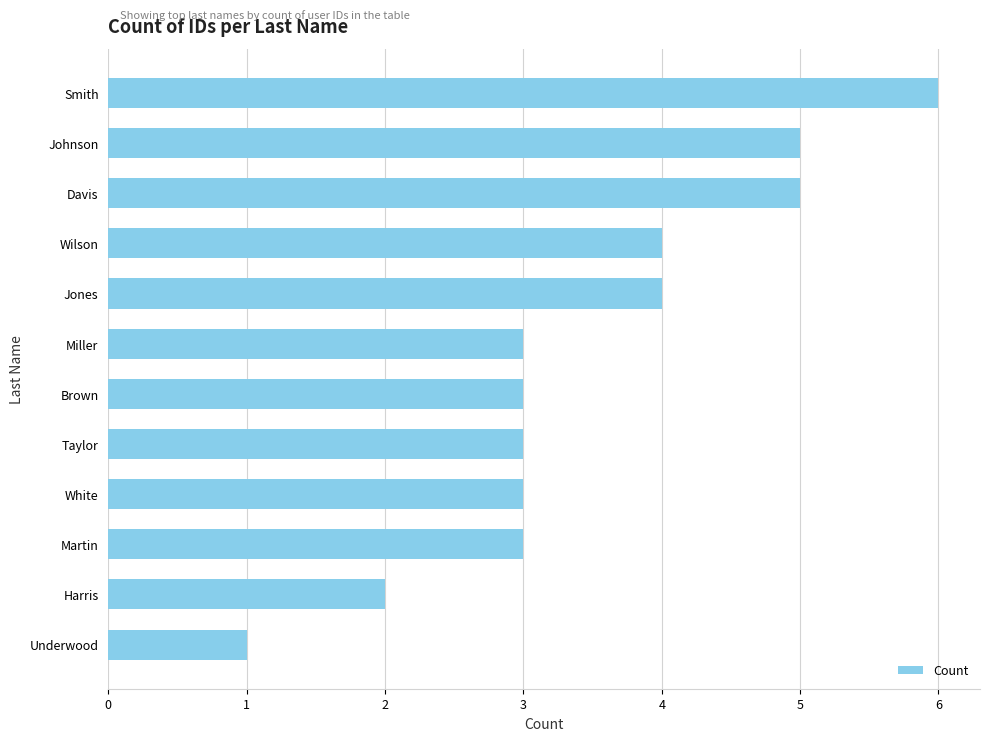

What is the difference between the maximum and minimum values?

5